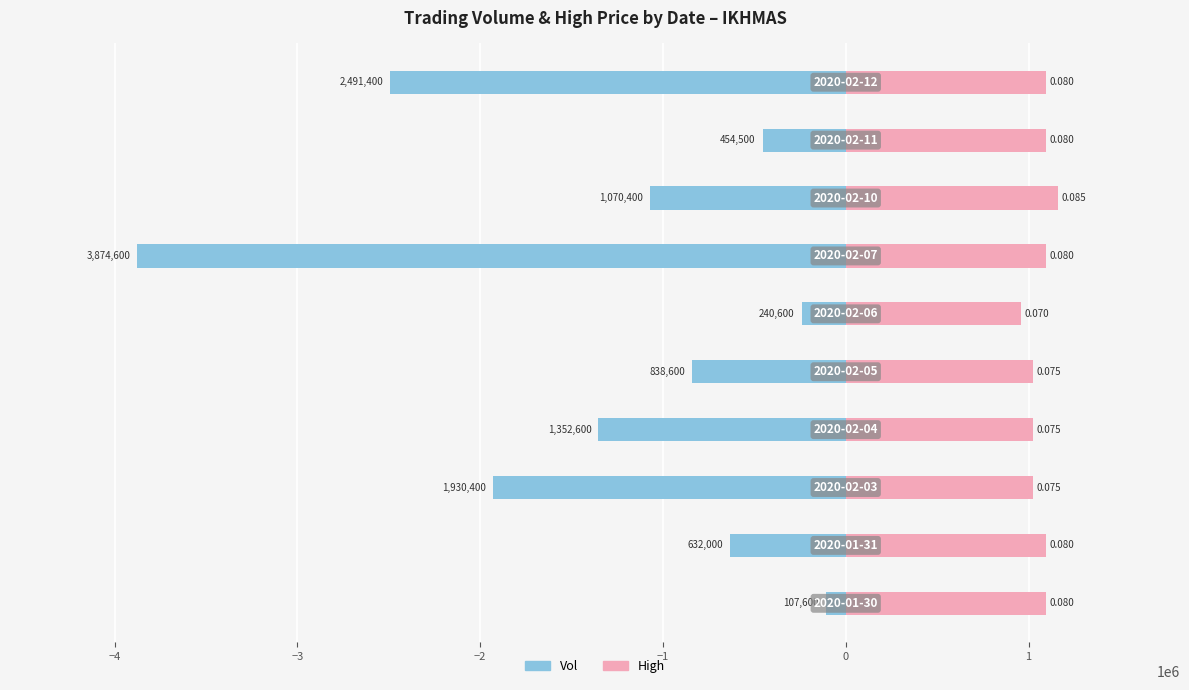

Which series has the largest range (max minus min)?

Vol (Male)